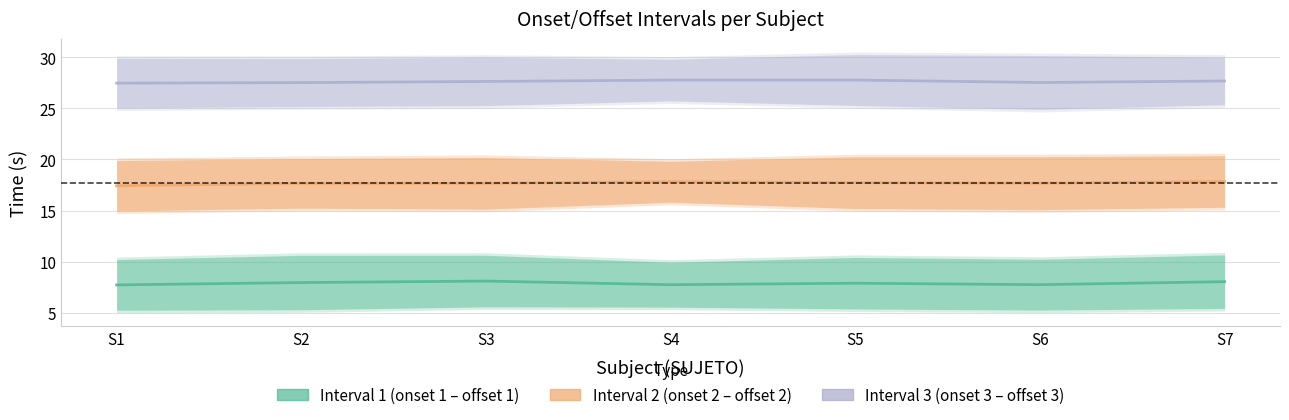

What is the difference between the second highest and minimum values in the Interval 2 (onset 2 – offset 2) series?

0.4